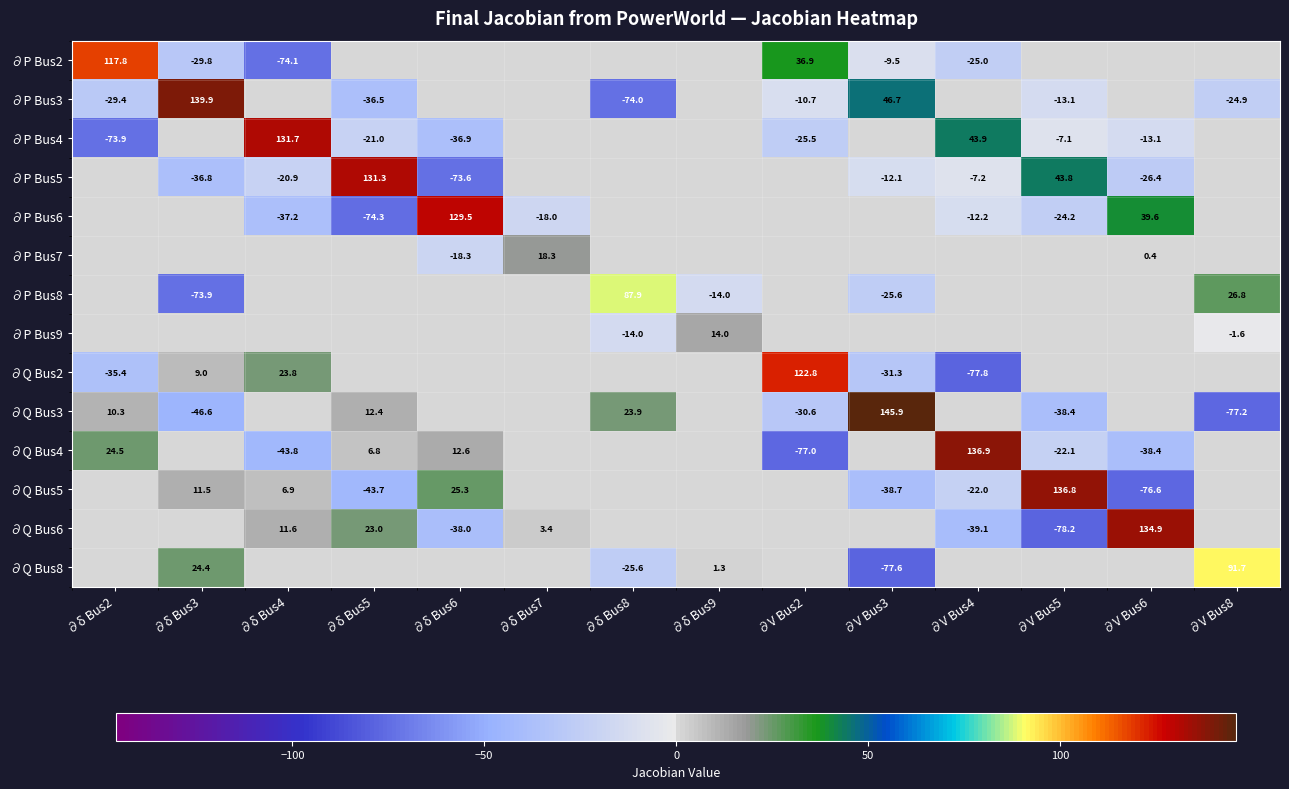

At how many categories does at least one series exceed 118?

9